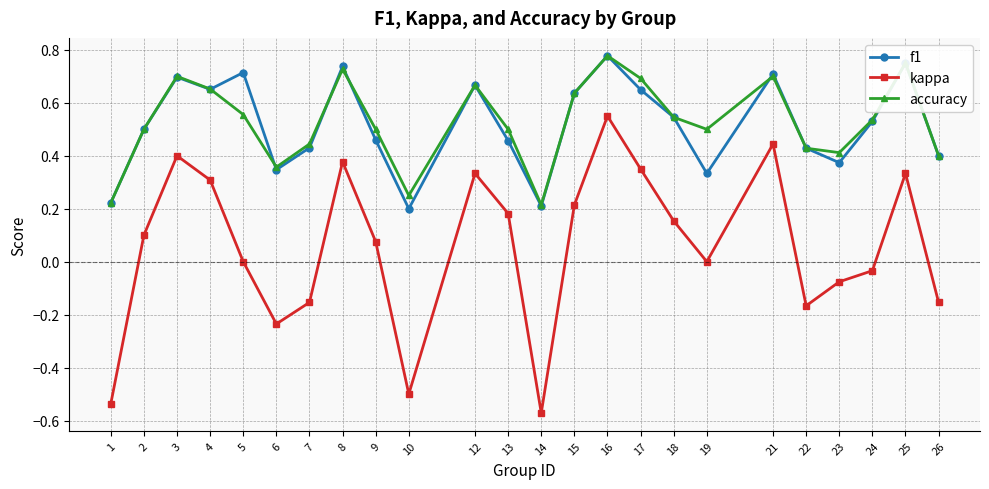

Where is the first local minimum for f1?

4